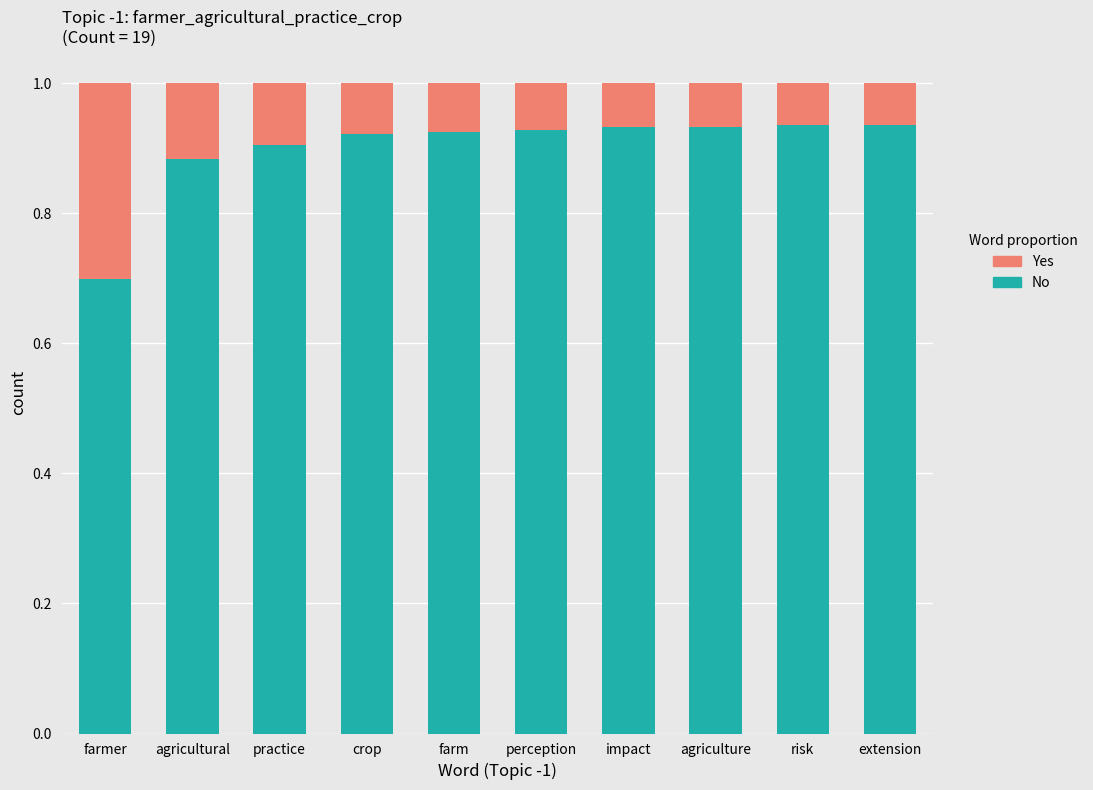

Count the No values in the range 0 to 1.

10